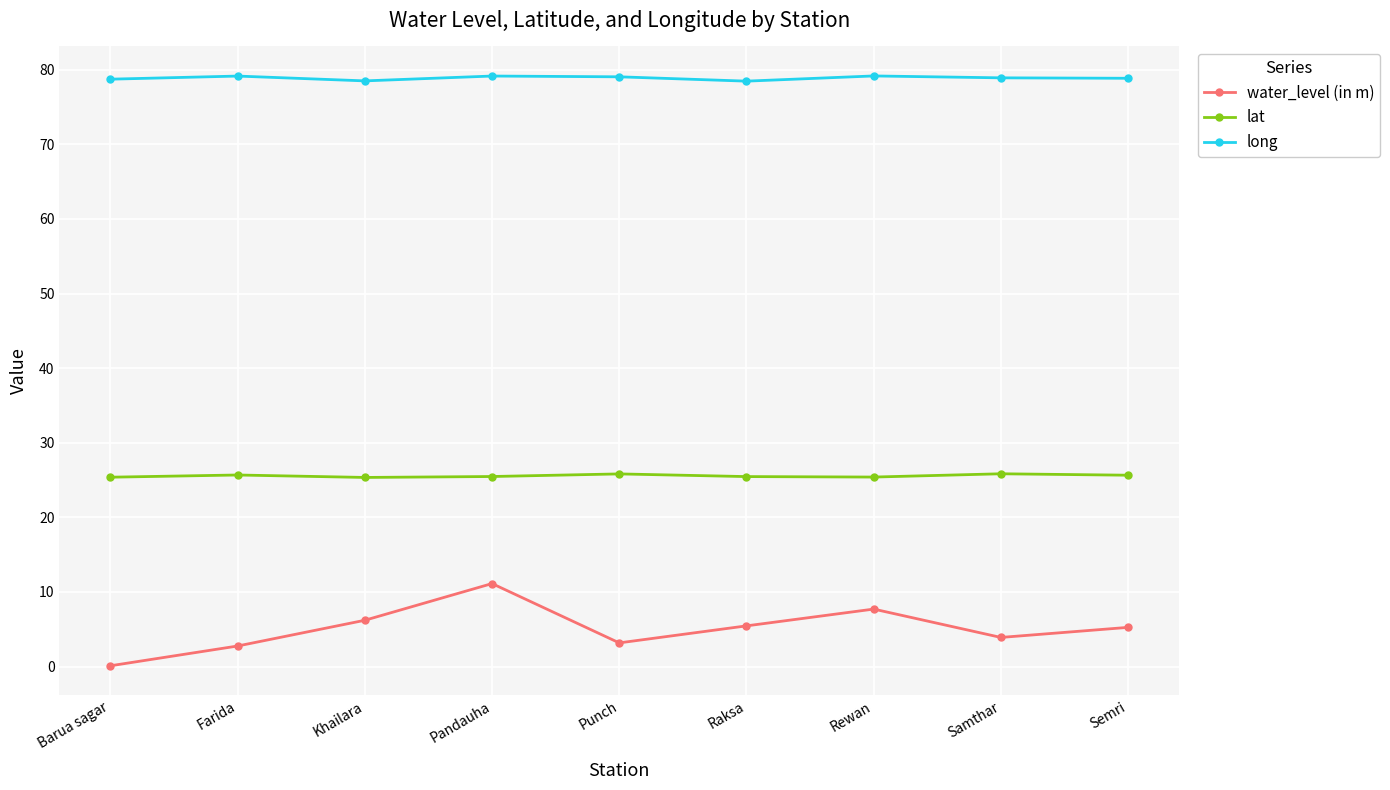

What is the difference between the highest and lowest values at Punch?

75.9